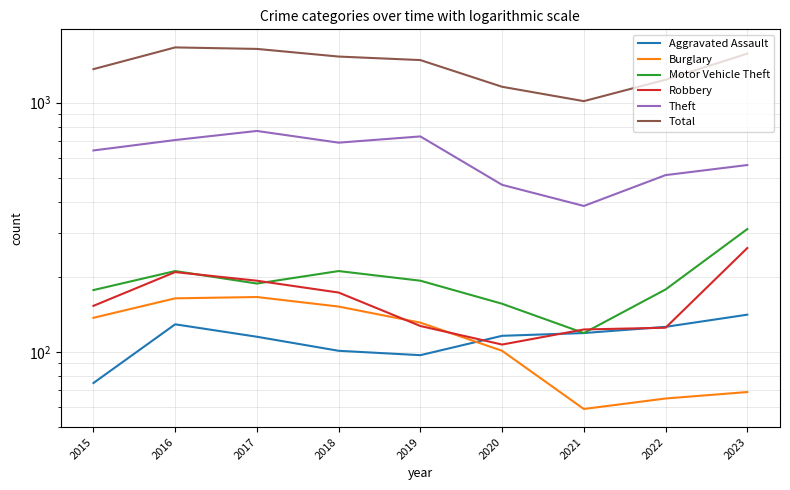

Which series changed the most between 2016 and 2020?

Total